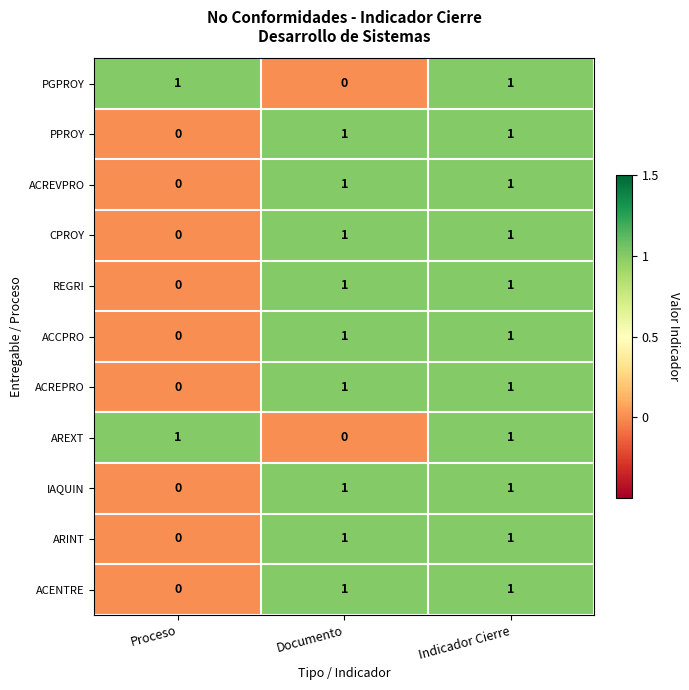

At which label is ACENTRE closest to 0?

Proceso